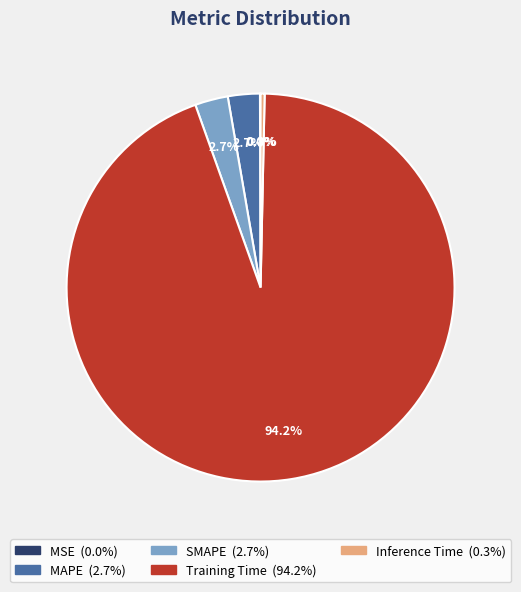

What percentage is NOT represented by Inference Time?

99.7%